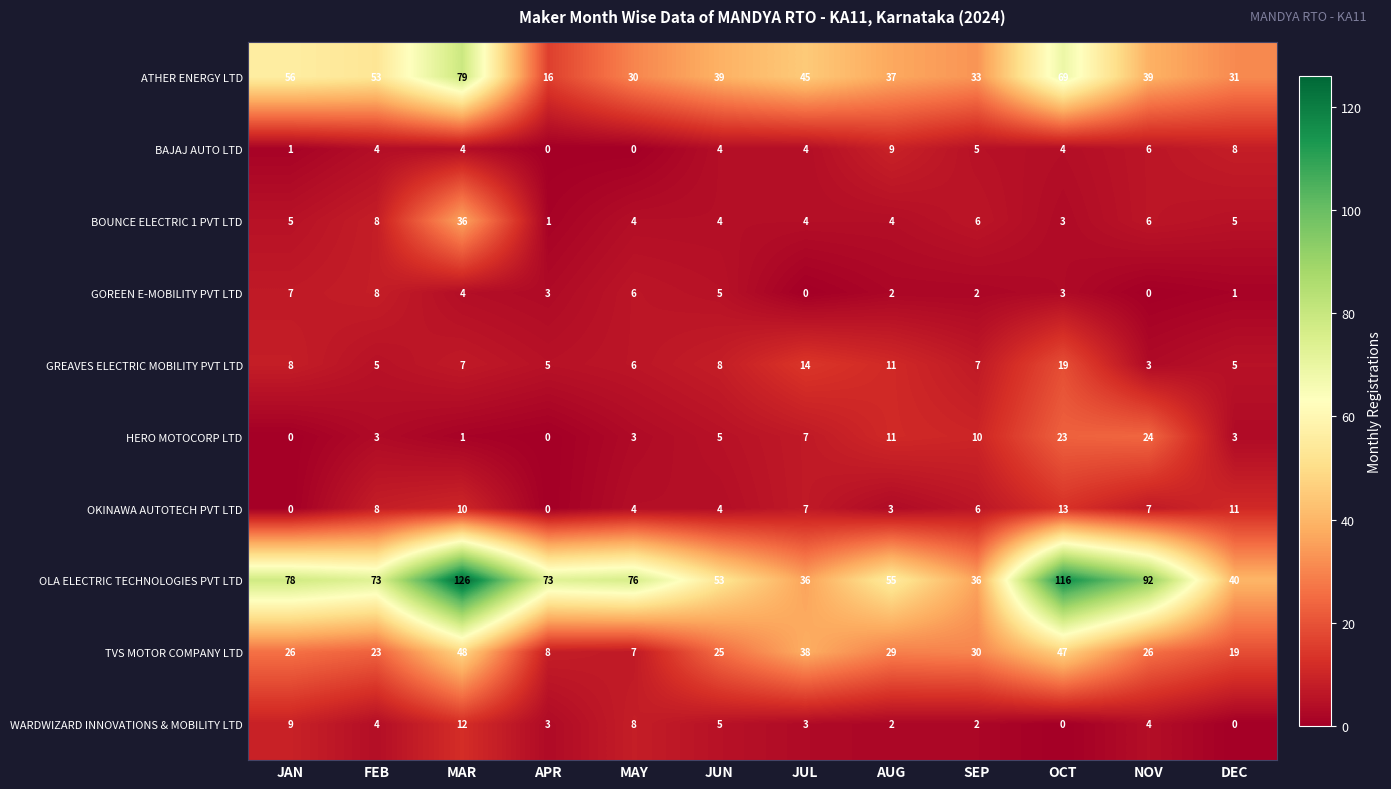

Is it true that GREAVES ELECTRIC MOBILITY PVT LTD equals 11 at JAN?

False